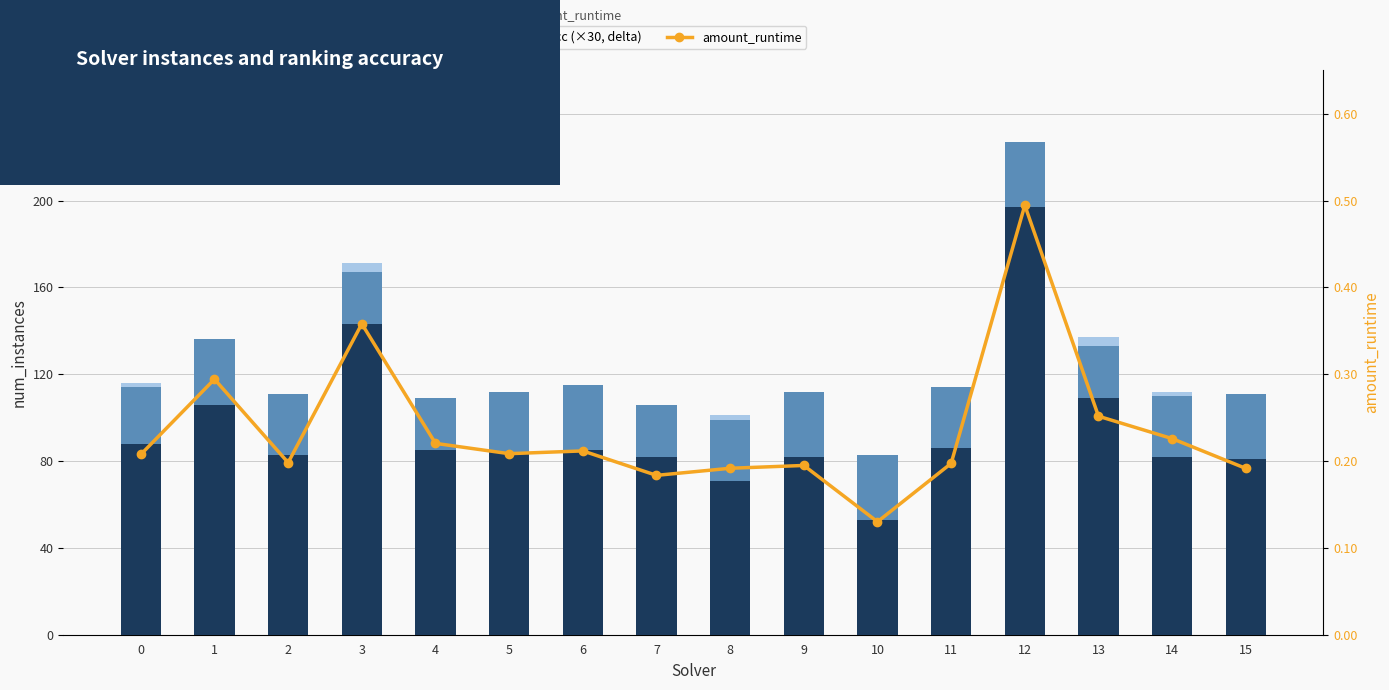

Reading left to right, transcribe all the data shown in this chart.

num_instances: 0=88.0	1=106.0	2=83.0	3=143.0	4=85.0	5=84.0	6=85.0	7=82.0	8=71.0	9=82.0	10=53.0	11=86.0	12=197.0	13=109.0	14=82.0	15=81.0
par2_ranking_acc (×30): 0=26.0	1=30.0	2=28.0	3=28.0	4=24.0	5=28.0	6=30.0	7=24.0	8=28.0	9=30.0	10=30.0	11=28.0	12=30.0	13=28.0	14=28.0	15=30.0
label_ranking_acc (×30, delta): 0=2.0	1=0.0	2=0.0	3=-4.0	4=0.0	5=0.0	6=0.0	7=0.0	8=2.0	9=0.0	10=0.0	11=0.0	12=0.0	13=-4.0	14=2.0	15=0.0
amount_runtime: 0=0.2	1=0.3	2=0.2	3=0.4	4=0.2	5=0.2	6=0.2	7=0.2	8=0.2	9=0.2	10=0.1	11=0.2	12=0.5	13=0.3	14=0.2	15=0.2